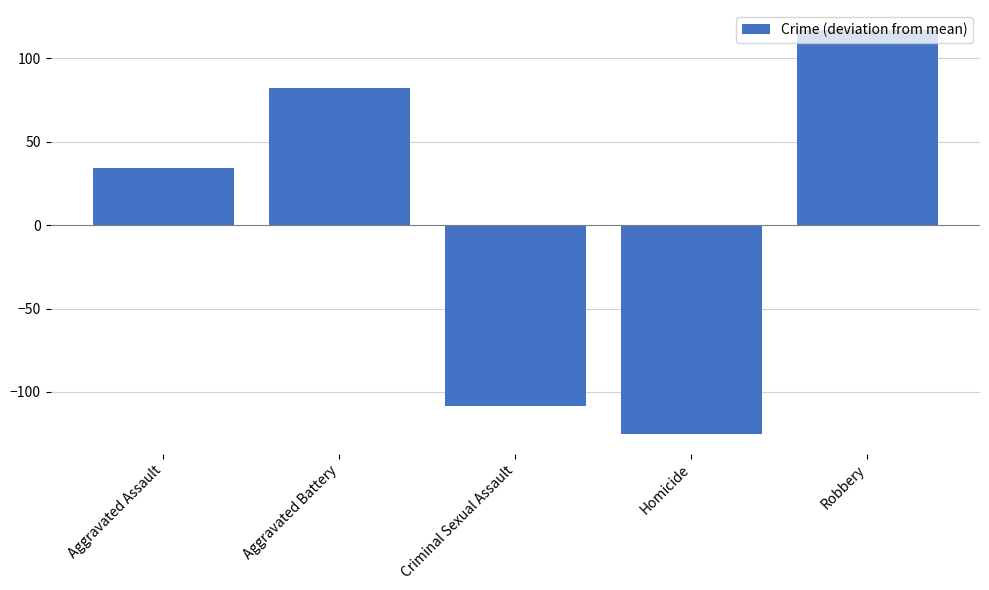

Rank the categories by value from highest to lowest.

Robbery, Aggravated Battery, Aggravated Assault, Criminal Sexual Assault, Homicide